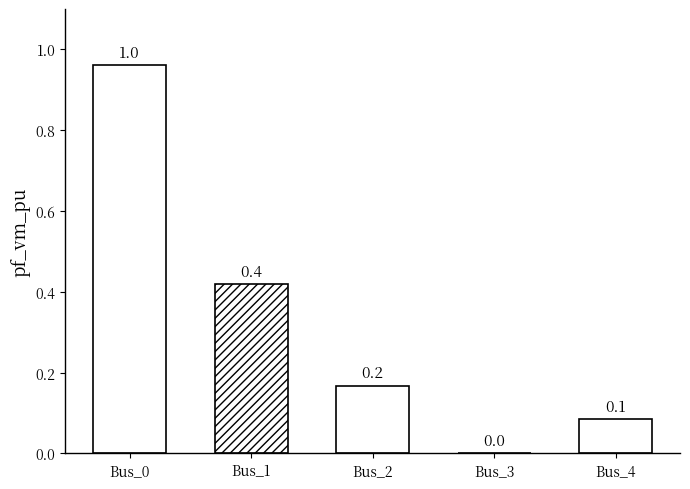

Does the chart contain any negative values?

No